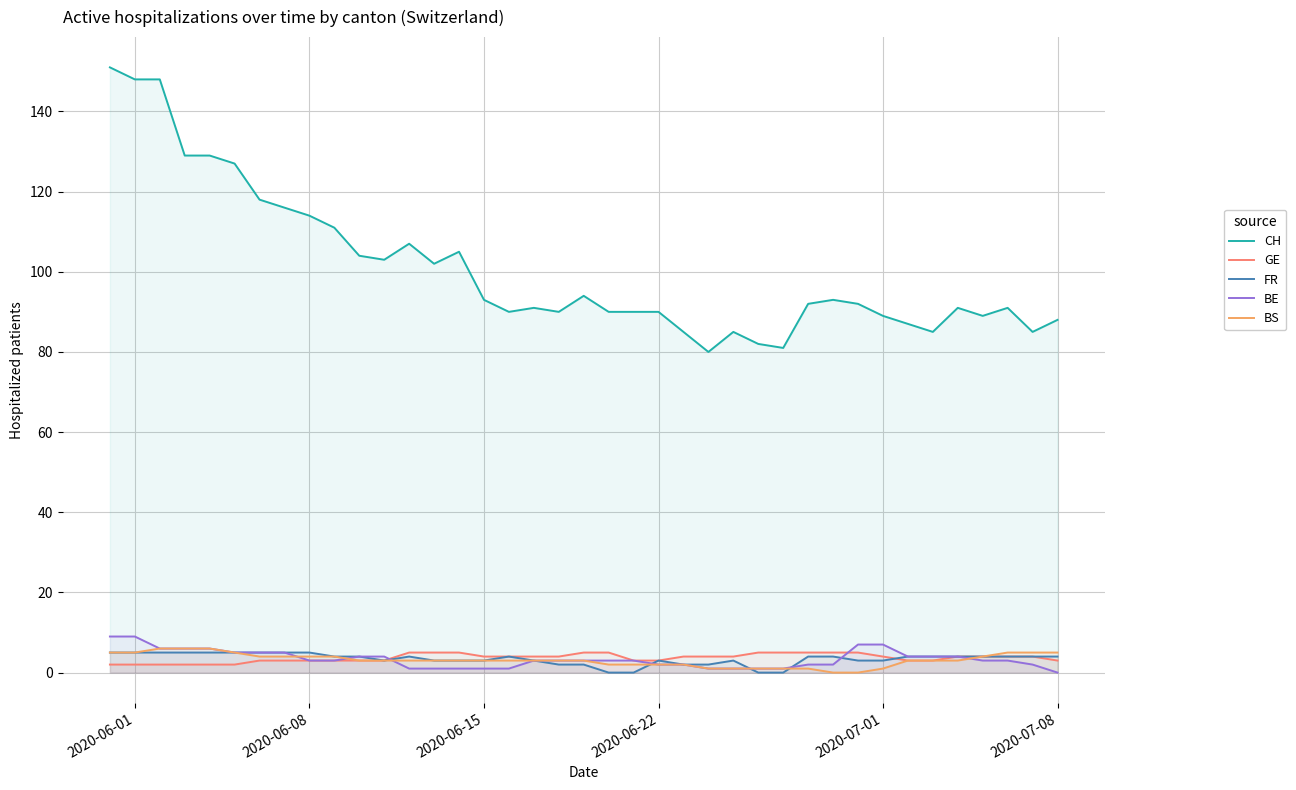

True or false: BE and CH intersect in this chart.

False